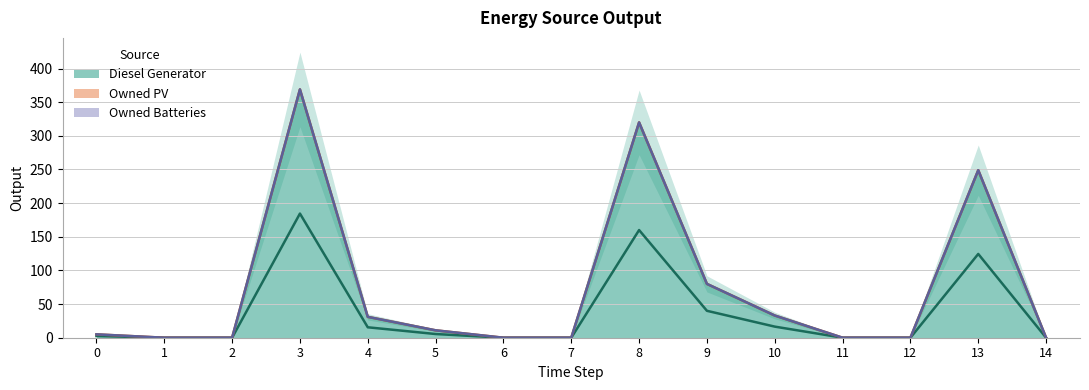

True or false: Owned Batteries and Diesel Generator intersect in this chart.

False